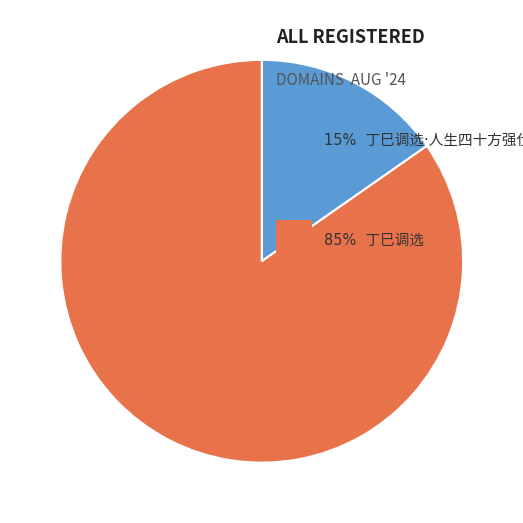

Does any single category account for the majority?

Yes